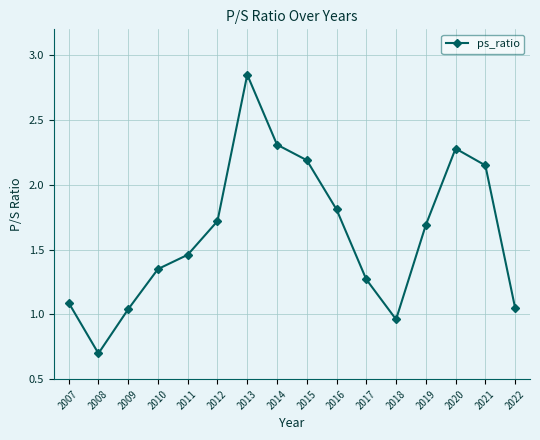

True or false: the data shows 1.1 at 2007.

True